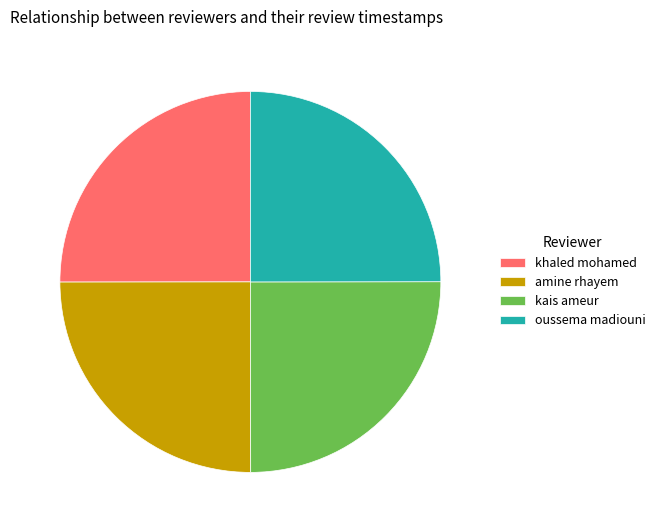

Approximately how many times larger is the value at oussema madiouni compared to khaled mohamed?

1.0